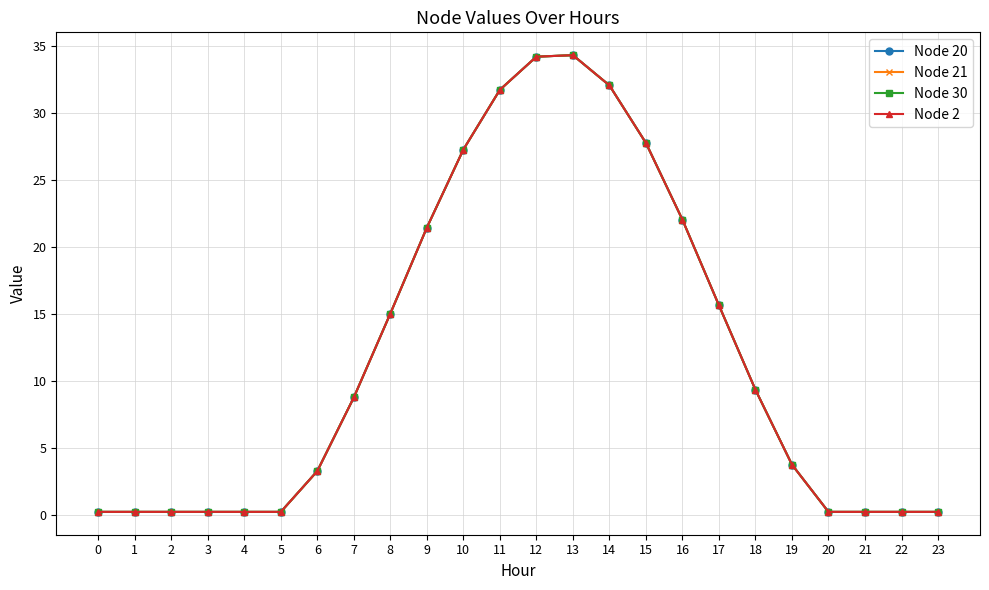

What is the value of the Node 2 point at the 23rd from the left?

0.2